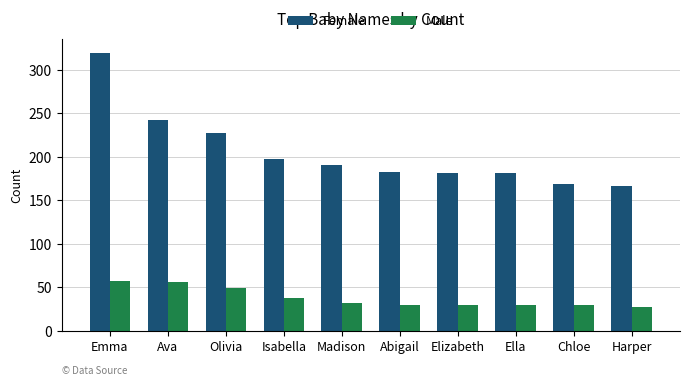

How many data points in Male are less than 32?

5